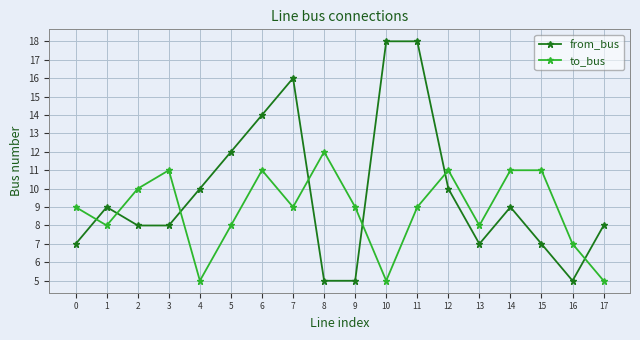

What is the difference between the to_bus values at 9 and 4?

4